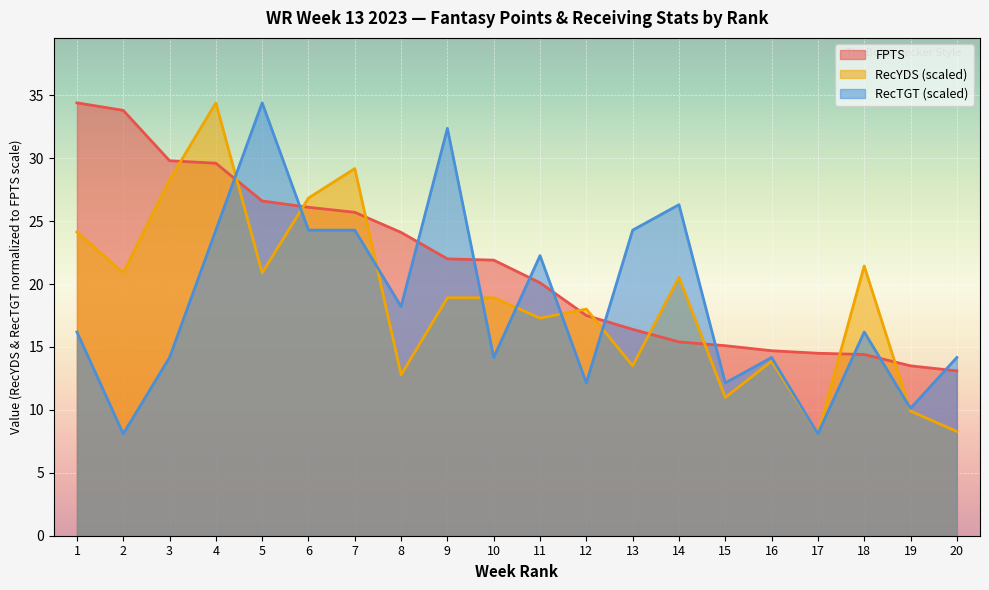

What is the approximate value of RecTGT at 15?

12.1